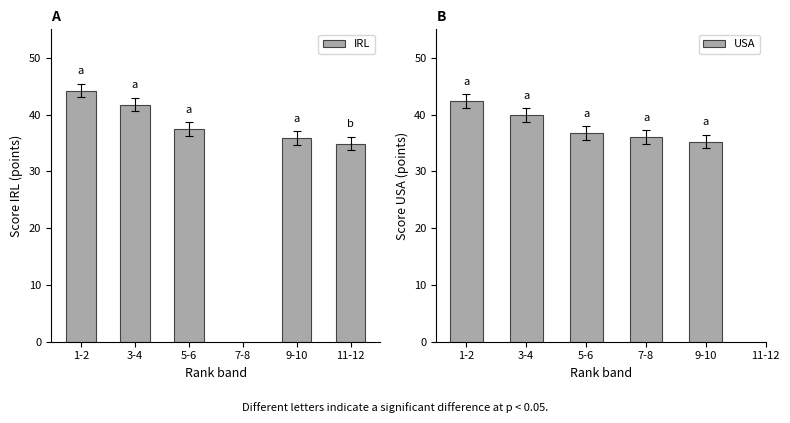

The USA series shows 39.9 at 3-4. True or false?

True